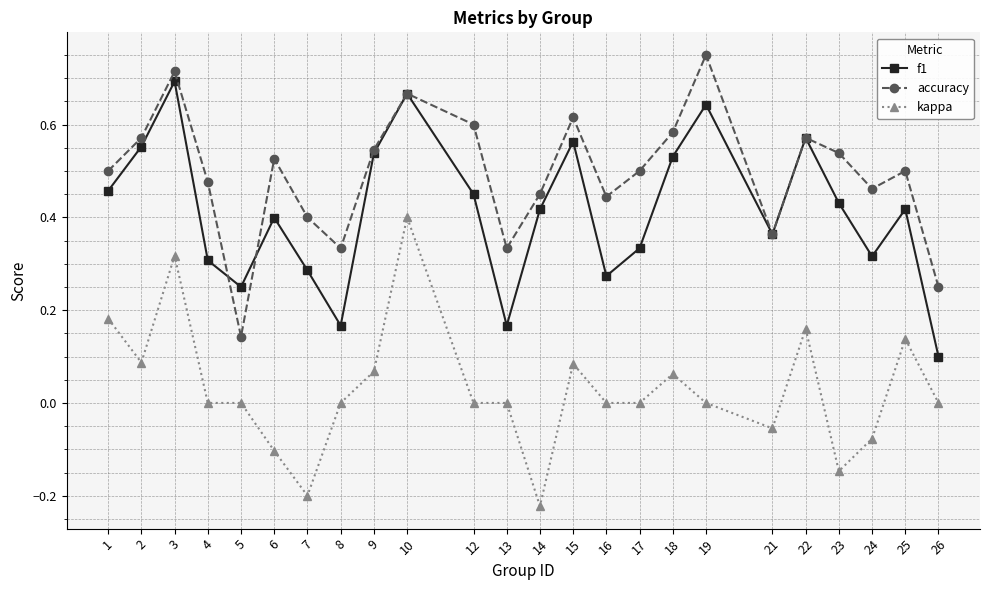

The f1 series shows 0.1 at 13. True or false?

False